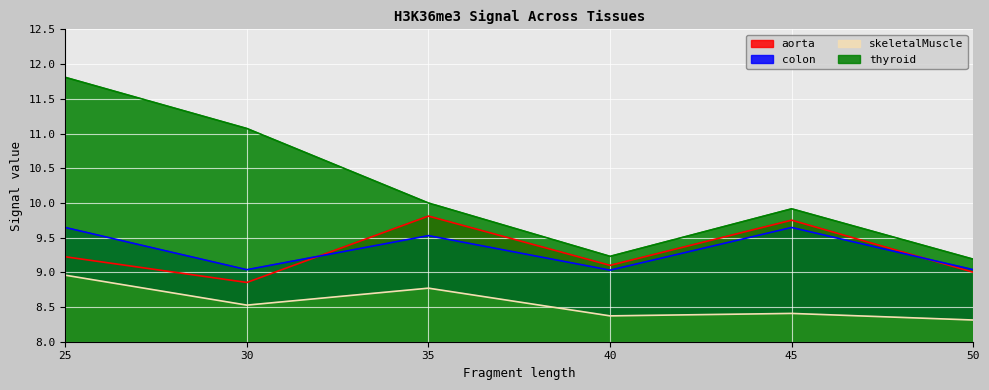

At which category is the sum across all series the highest?

25